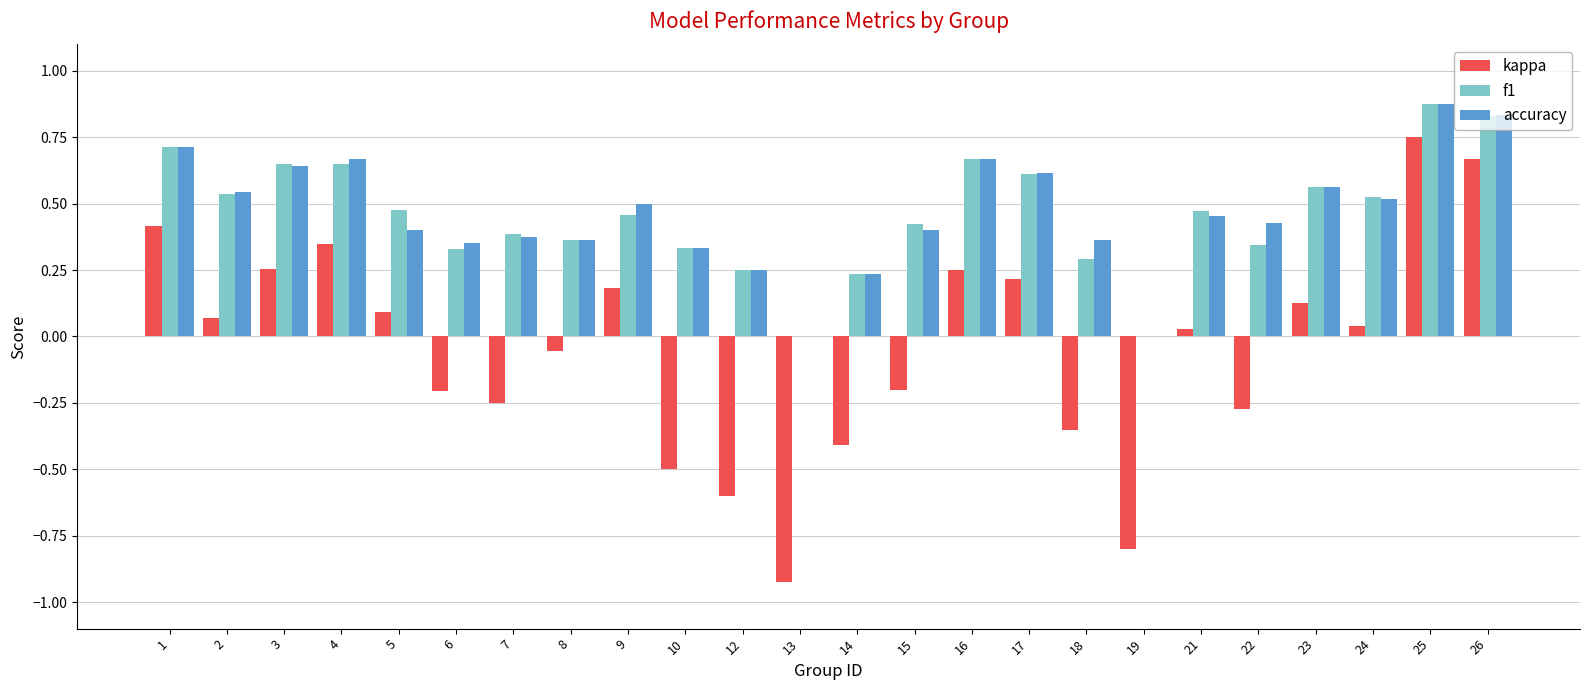

Between 13 and 14, which series saw the biggest shift?

kappa